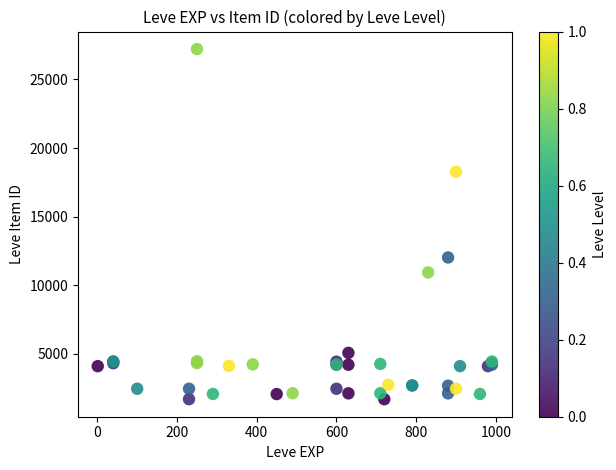

What Y value in the scatter plot is closest to 14448?

12018